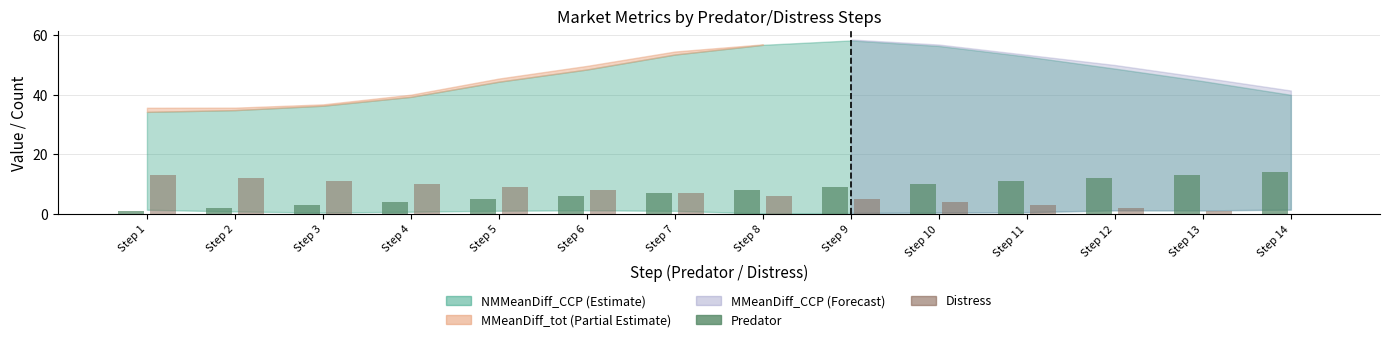

Reading left to right, list all the values displayed in this chart.

Predator: 1	2	3	4	5	6	7	8	9	10	11	12	13	14
Distress: 13	12	11	10	9	8	7	6	5	4	3	2	1	0